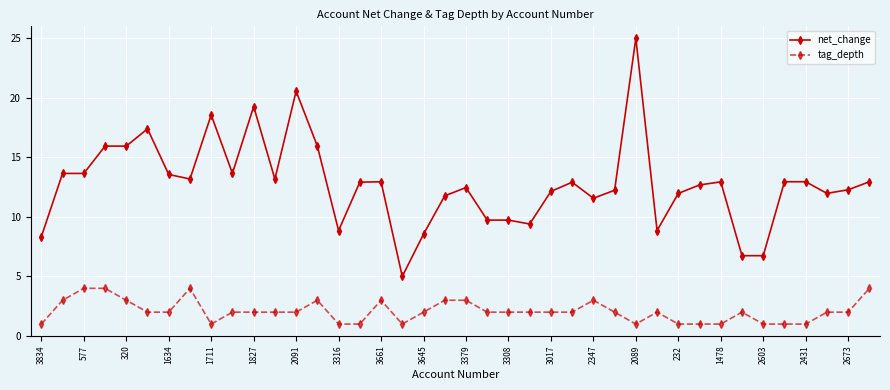

True or false: tag_depth has more than 1 interior local peaks.

True